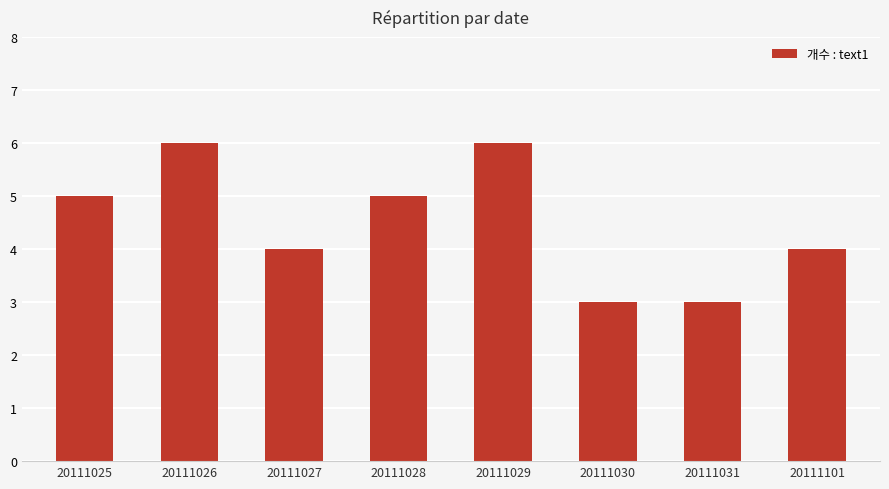

What is the difference between the maximum and minimum values?

3